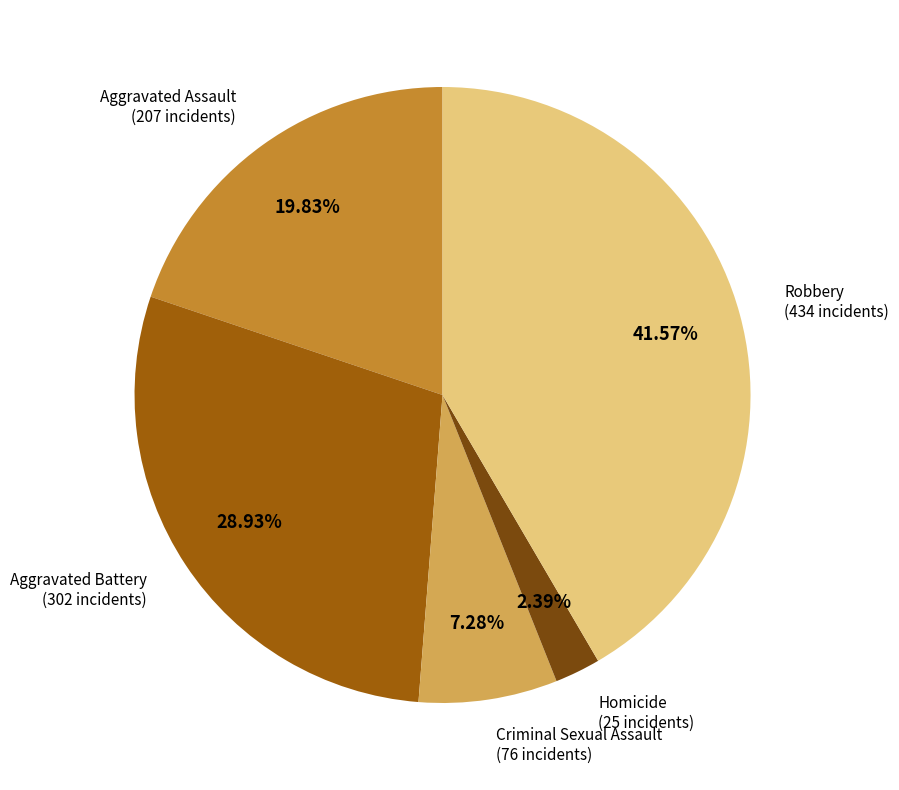

Is there any slice that represents more than half of the pie?

No